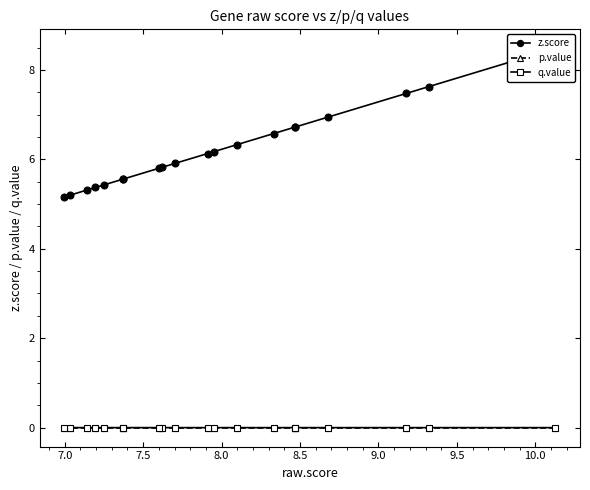

Does the chart display data point markers on the line(s)?

Yes